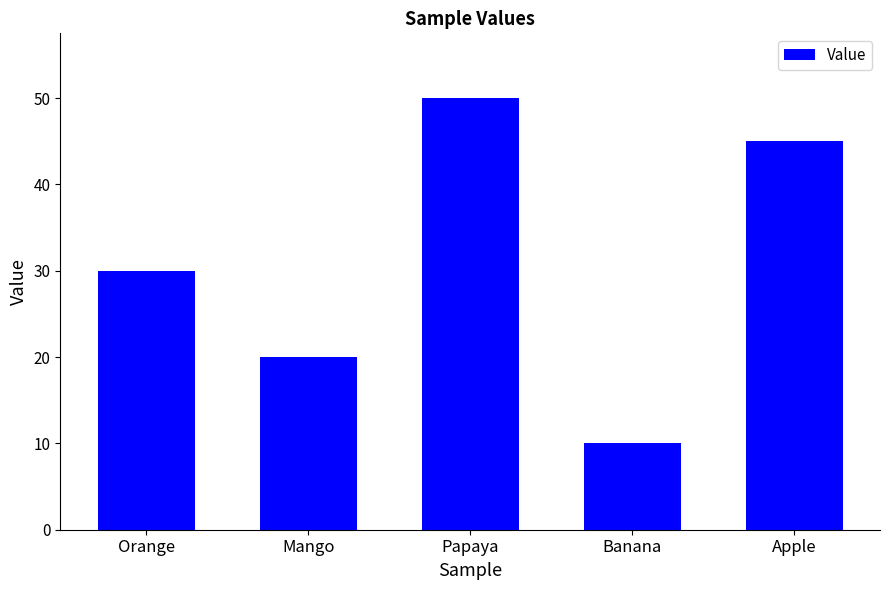

What is the label of the 3rd bar from the right?

Papaya